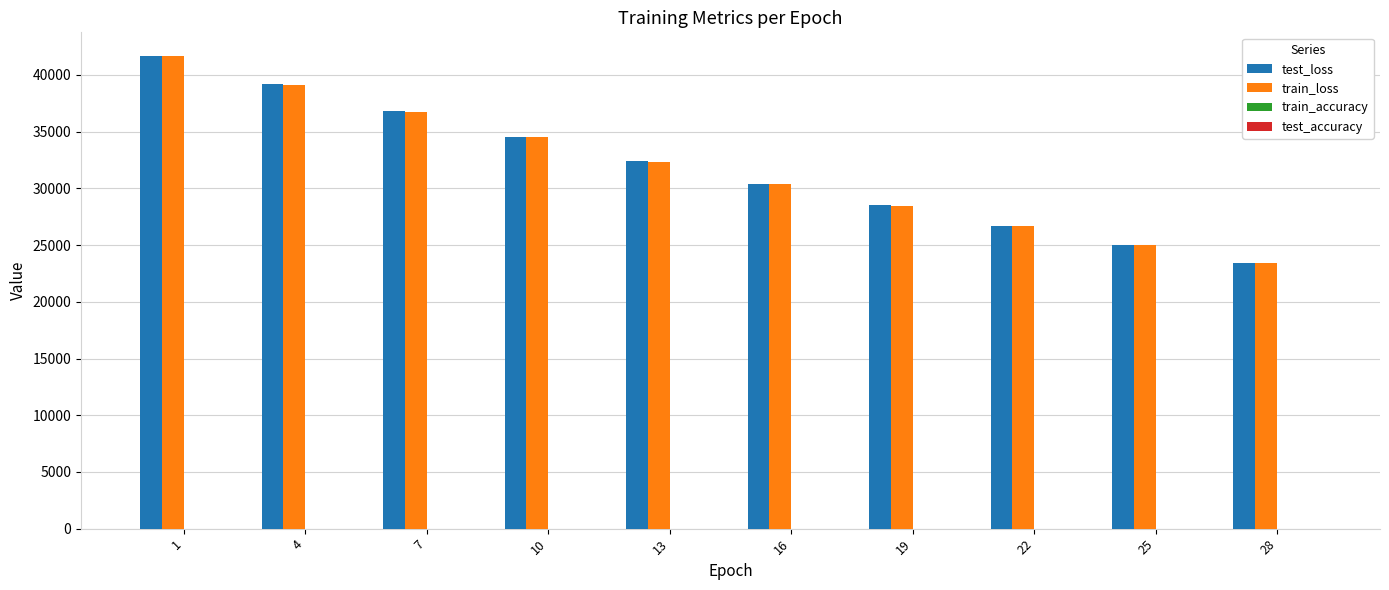

Is the value of train_loss at 1 greater than the value of test_loss at 19?

Yes